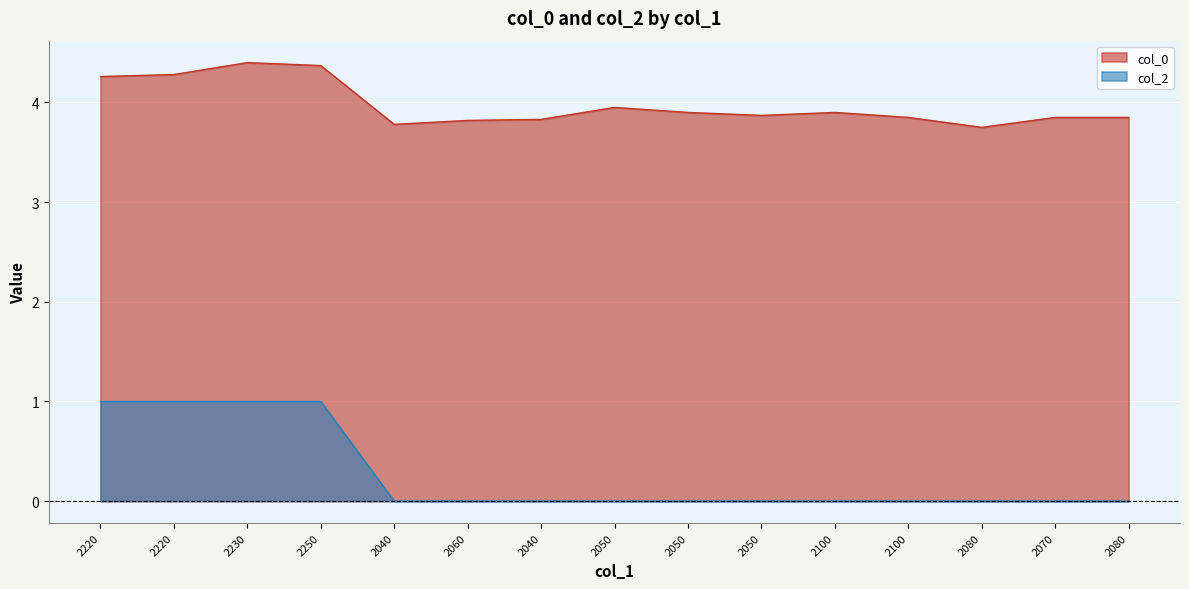

The col_2 series shows 0.0 at 2080. True or false?

True